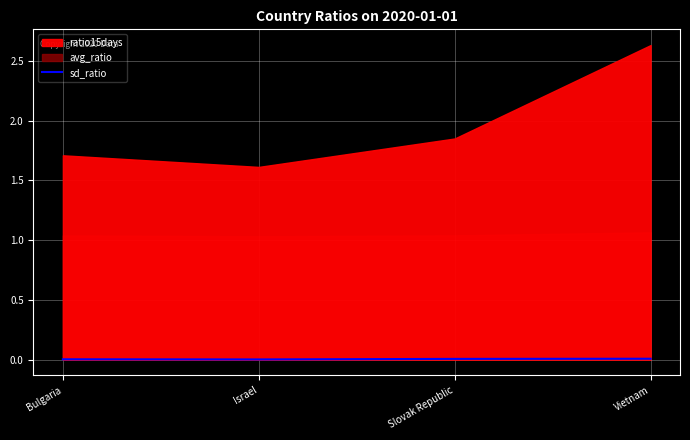

How many interior local valleys does the sd_ratio series have?

1